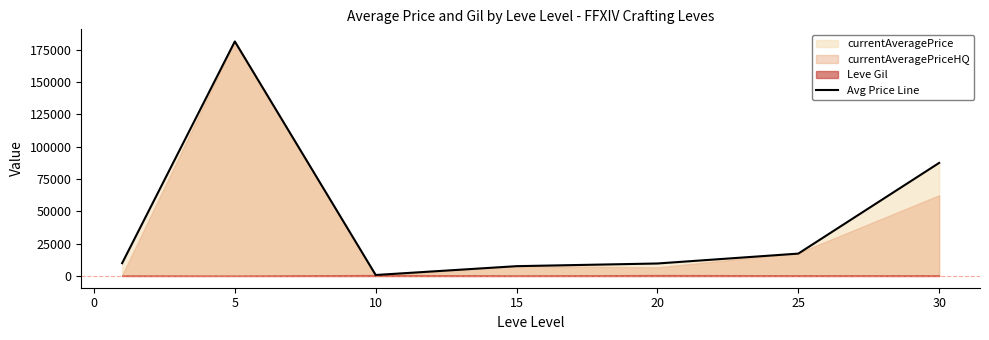

What is the smallest value displayed?

760.0